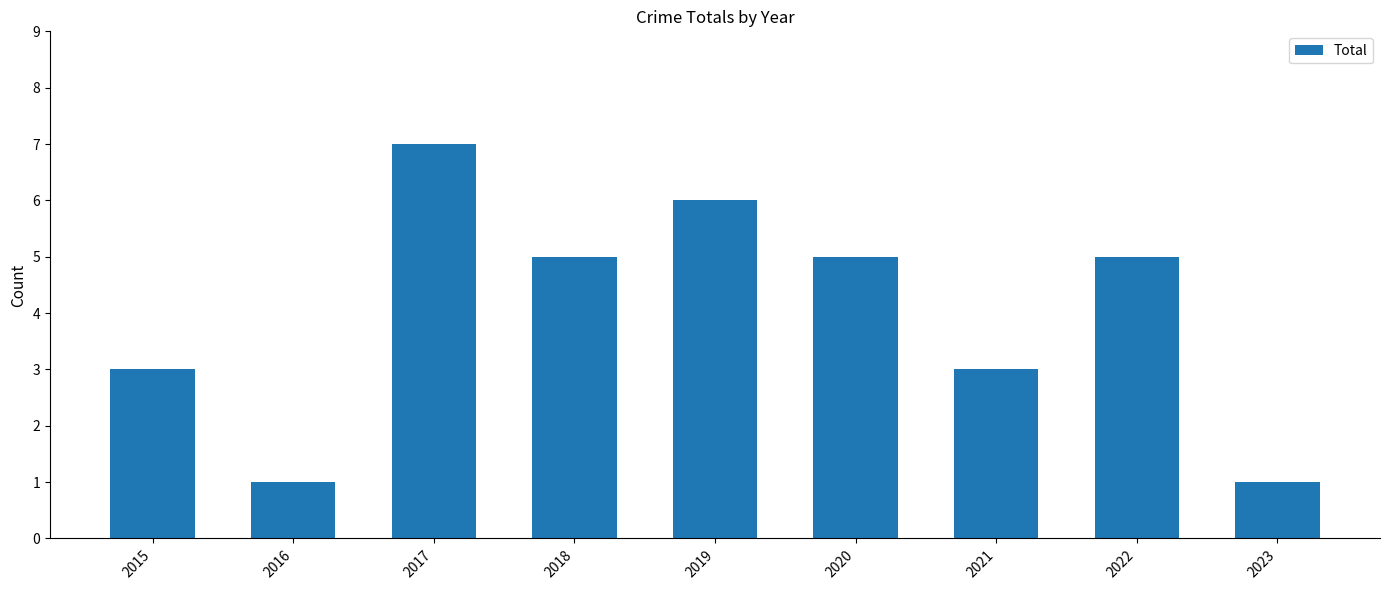

What is the minimum value shown in the chart?

1